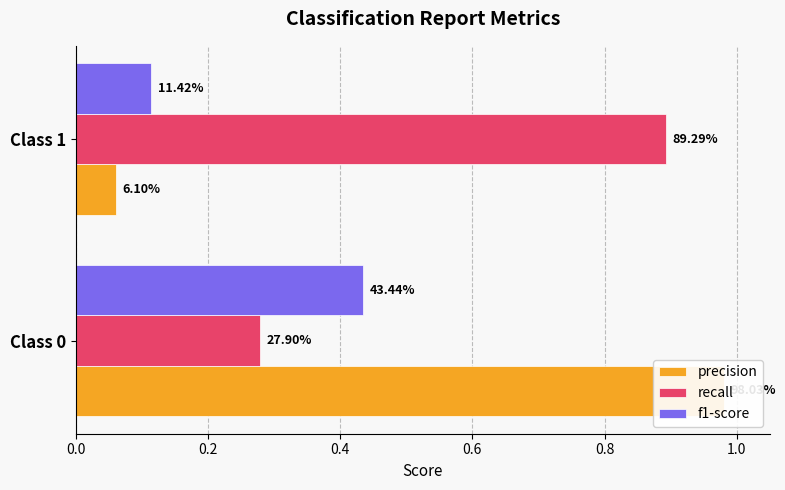

What is the approximate value of recall at Class 0?

0.3